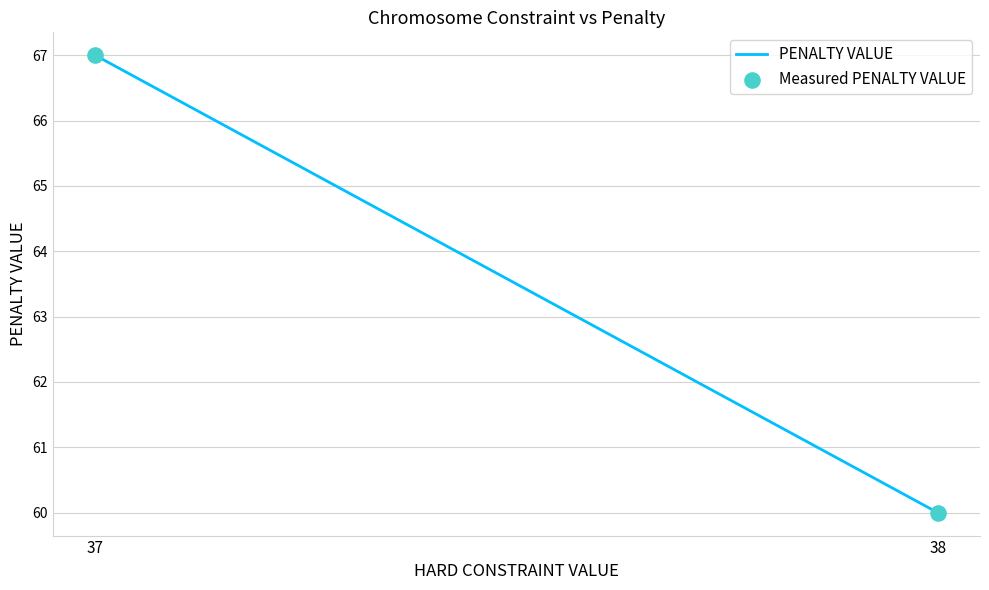

What Y value in the scatter plot is closest to 63?

60